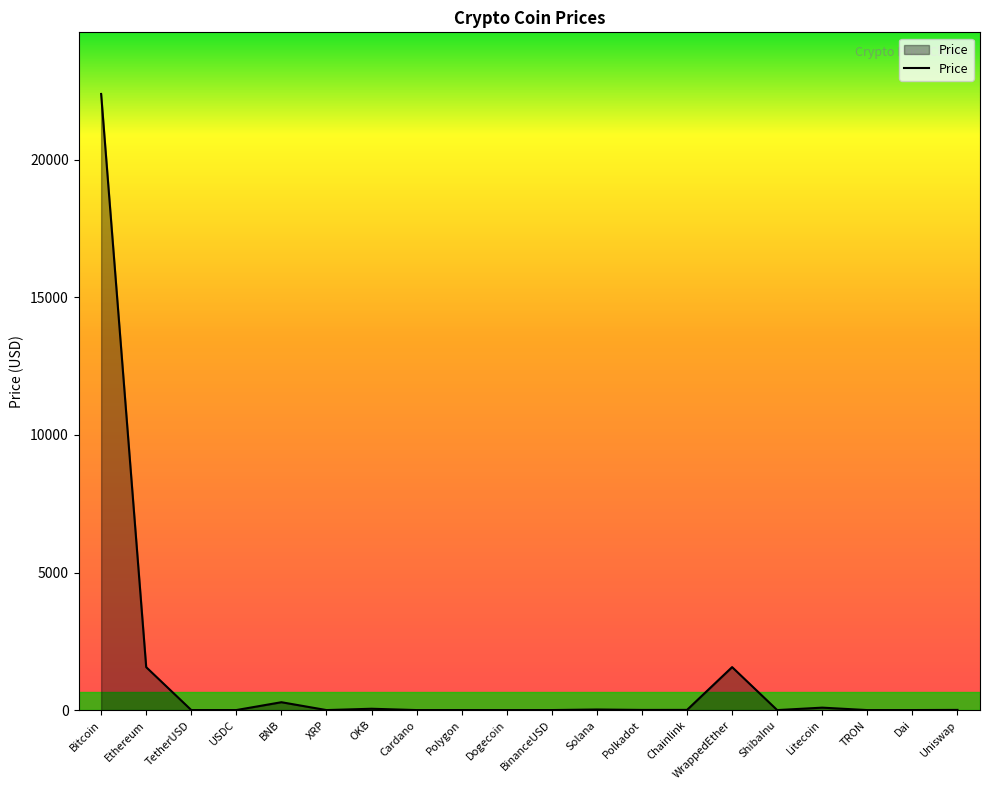

How many lines are shown in the chart?

1